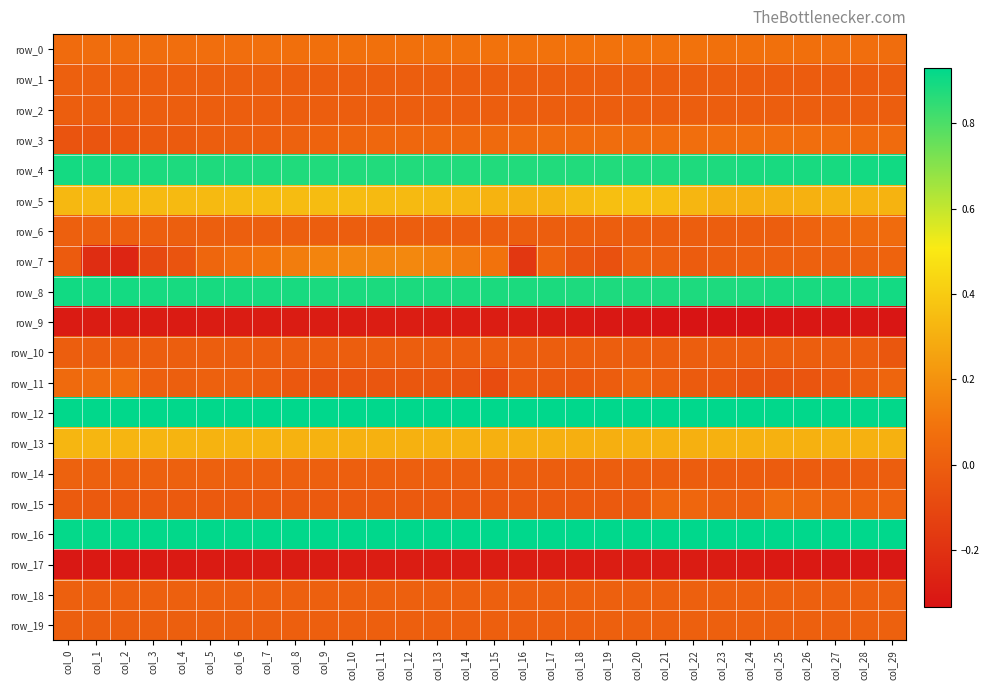

Which series has the largest range (max minus min)?

row_7